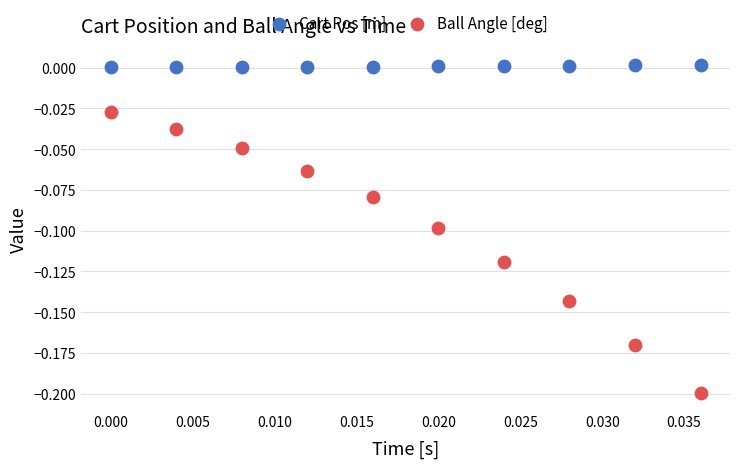

Which series reaches the minimum Y coordinate?

Ball Angle [deg]